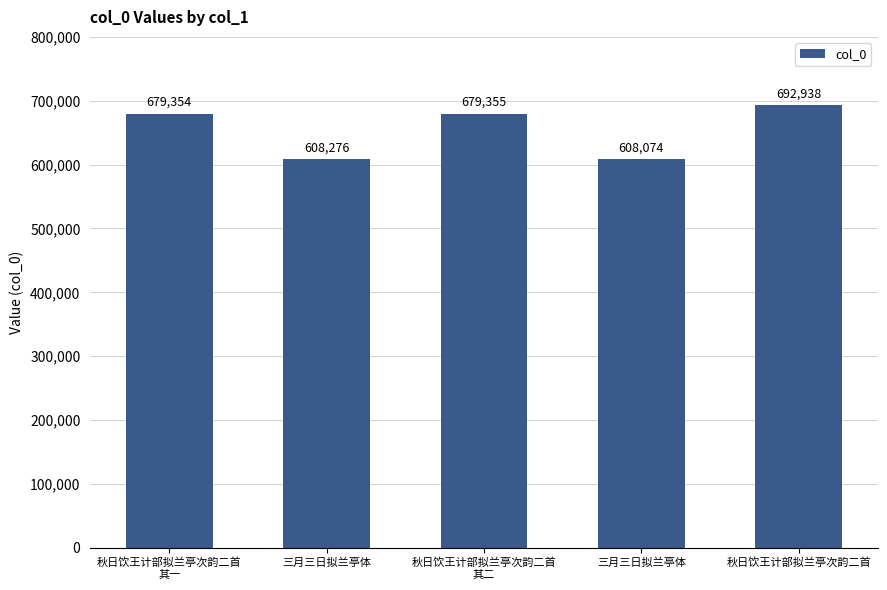

Reading left to right, extract all data points from this chart.

秋日饮王计部拟兰亭次韵二首
其一=679354	三月三日拟兰亭体=608276	秋日饮王计部拟兰亭次韵二首
其二=679355	三月三日拟兰亭体=608074	秋日饮王计部拟兰亭次韵二首=692938